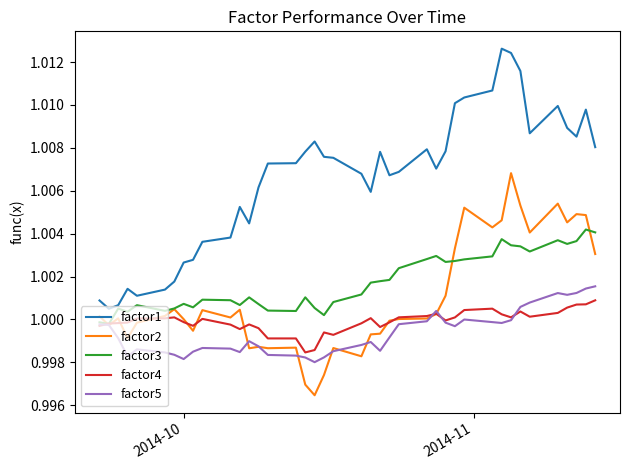

At how many categories does at least one series exceed 1?

40